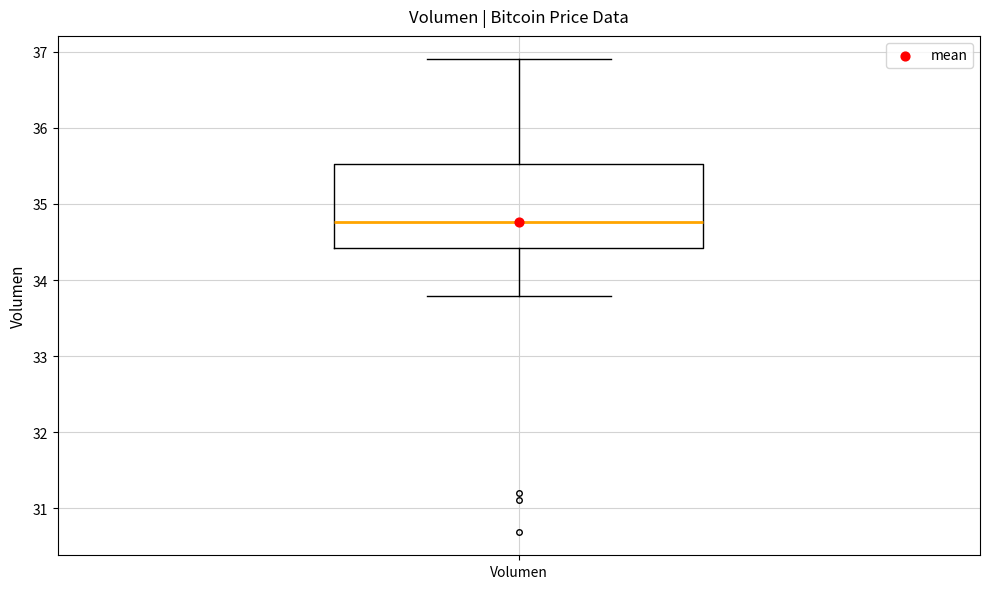

Read this box plot against the y-axis: the position of the median line, the range covered by the box, and the ends of both whiskers. The values are not printed on the chart, so give them approximately, as read against the axis.

median 34.8, box 34.4 to 35.5, whiskers 33.8 to 36.9